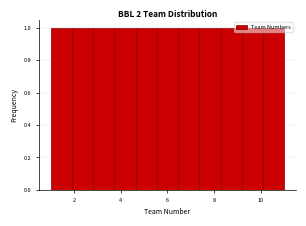

How tall is the bar that spans 3.8 to 4.6 on the x-axis? Neither the bar edges nor the heights are printed on the chart, so give them approximately, as read against the axes.

1